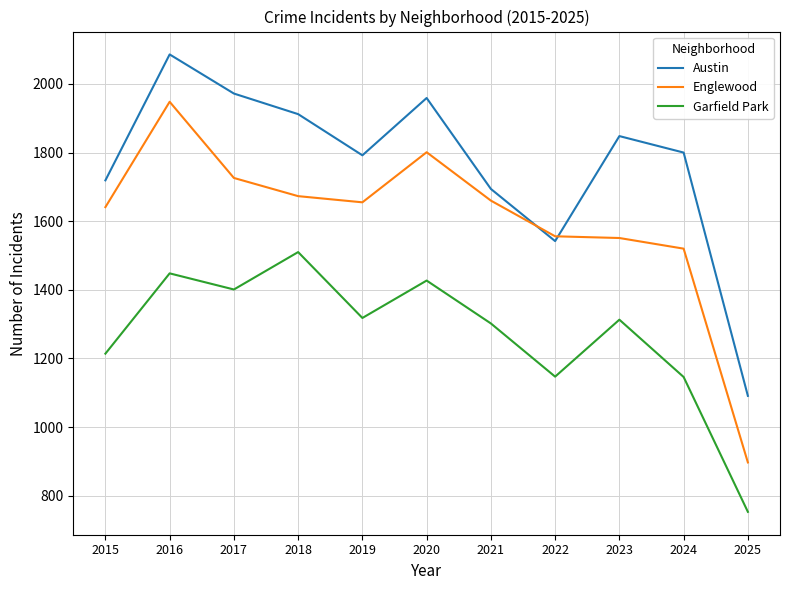

At 2020, list the series in order from largest to smallest.

Austin, Englewood, Garfield Park